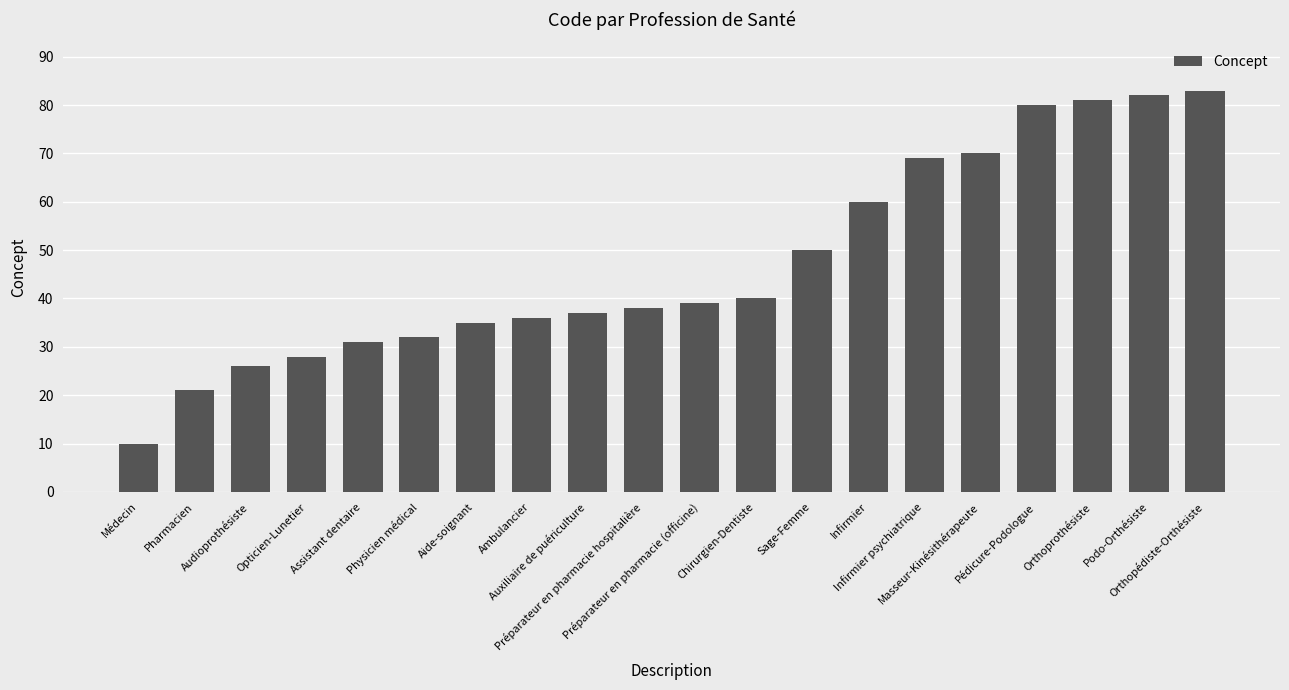

Does the chart contain stacked bars?

No